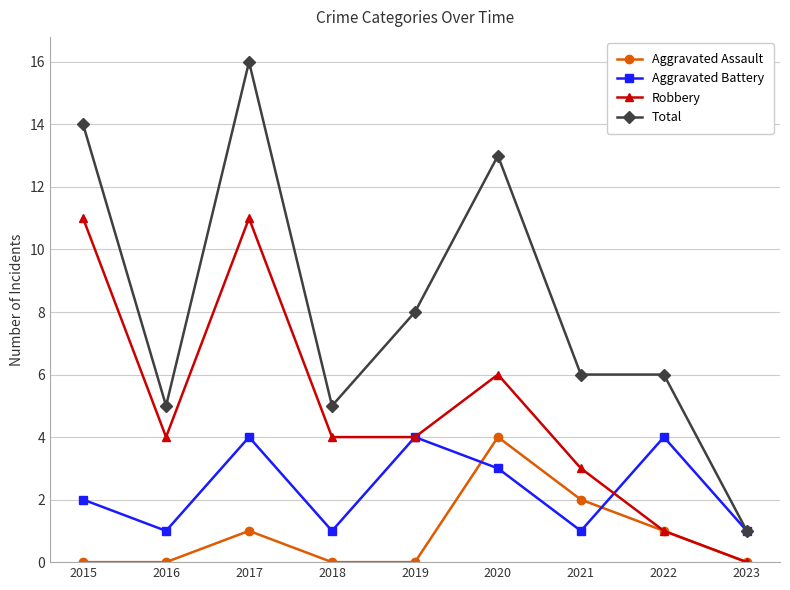

What is the maximum value for Robbery?

11